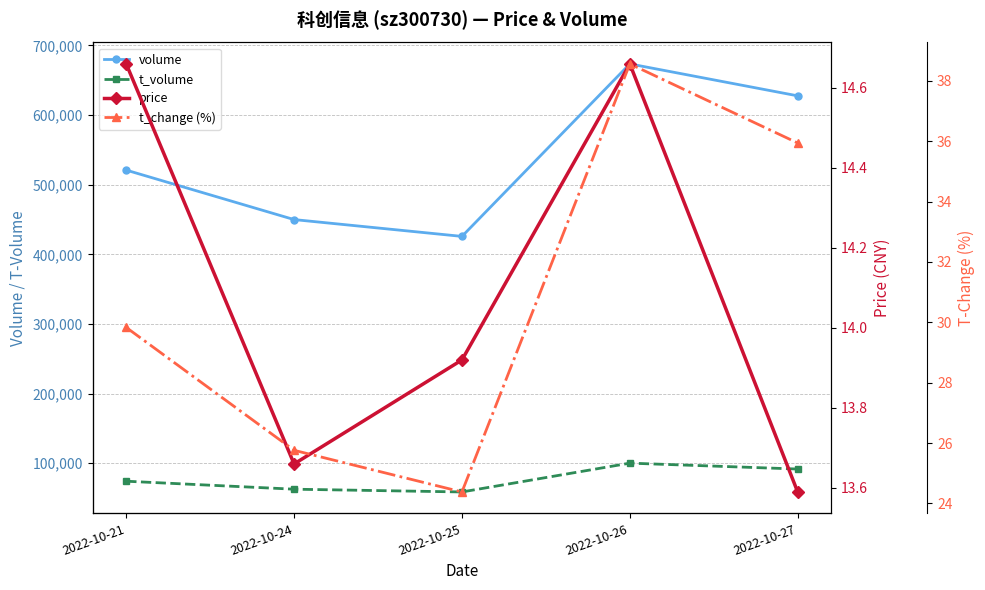

What is the value of the price point at the 1st from the left?

14.7